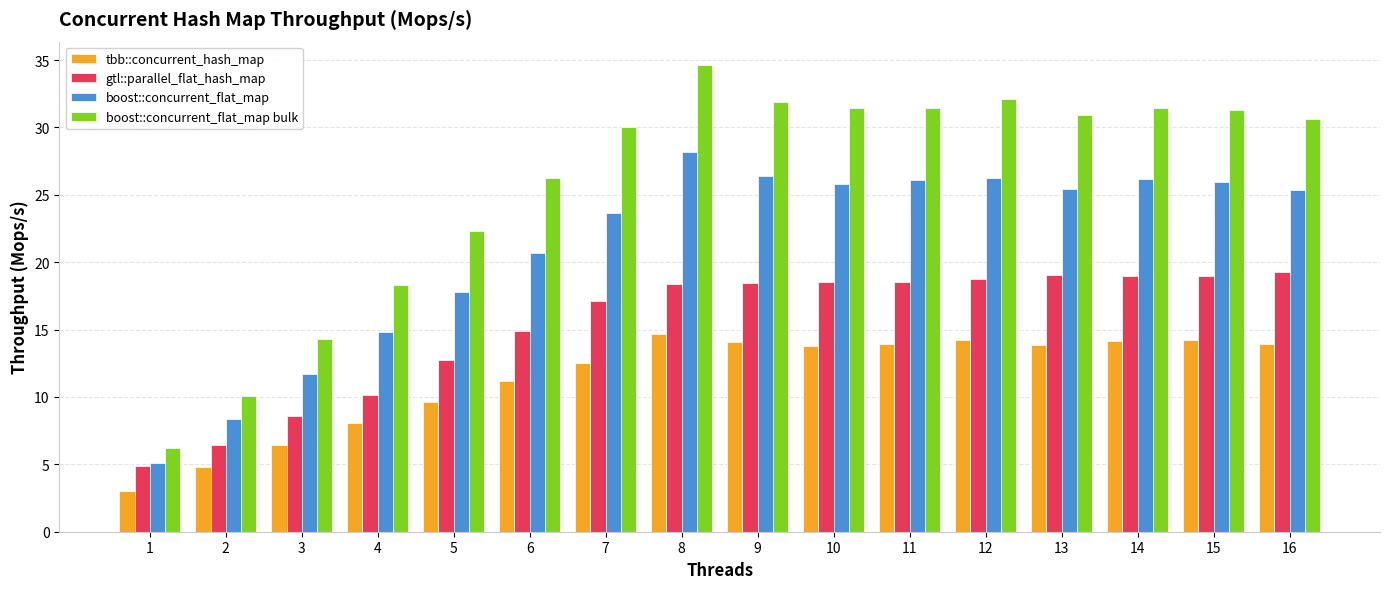

List the series in order of their overall mean, lowest first.

tbb::concurrent_hash_map, gtl::parallel_flat_hash_map, boost::concurrent_flat_map, boost::concurrent_flat_map bulk